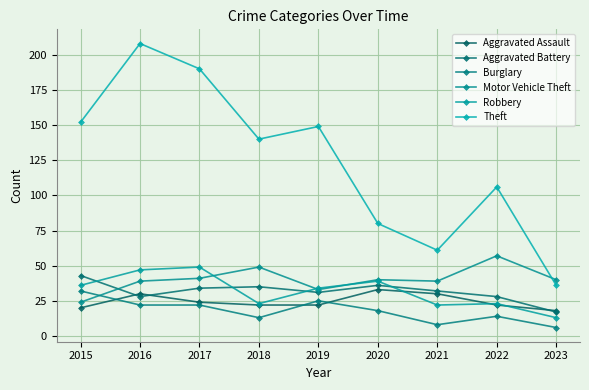

True or false: Burglary and Theft intersect in this chart.

False